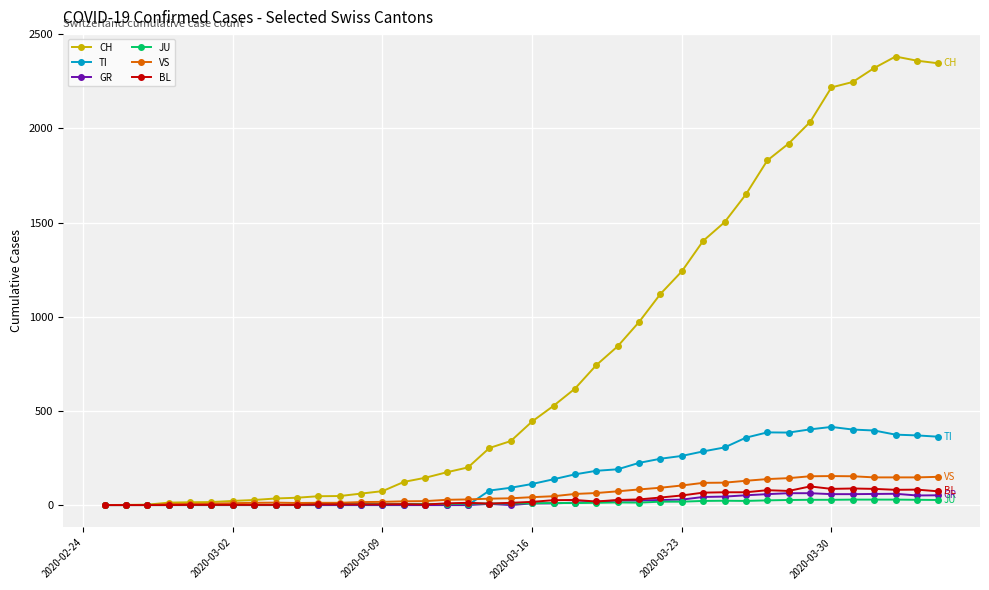

Which series has the largest range (max minus min)?

CH